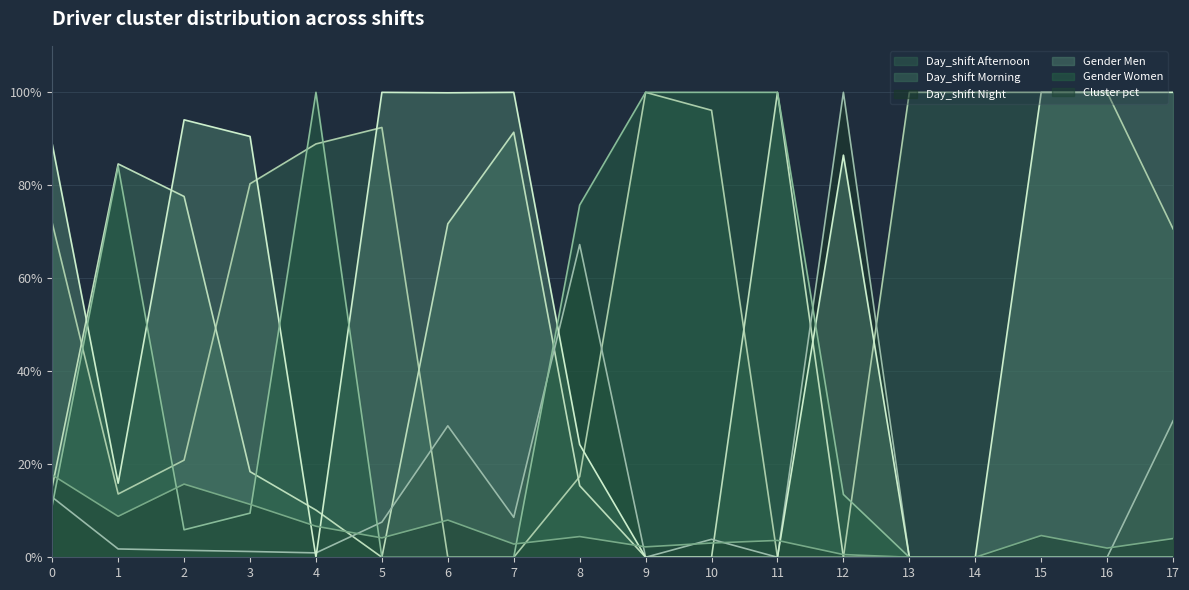

Rank the series by their maximum value, from highest to lowest.

Day_shift Afternoon, Day_shift Morning, Day_shift Night, Gender Men, Gender Women, Cluster pct